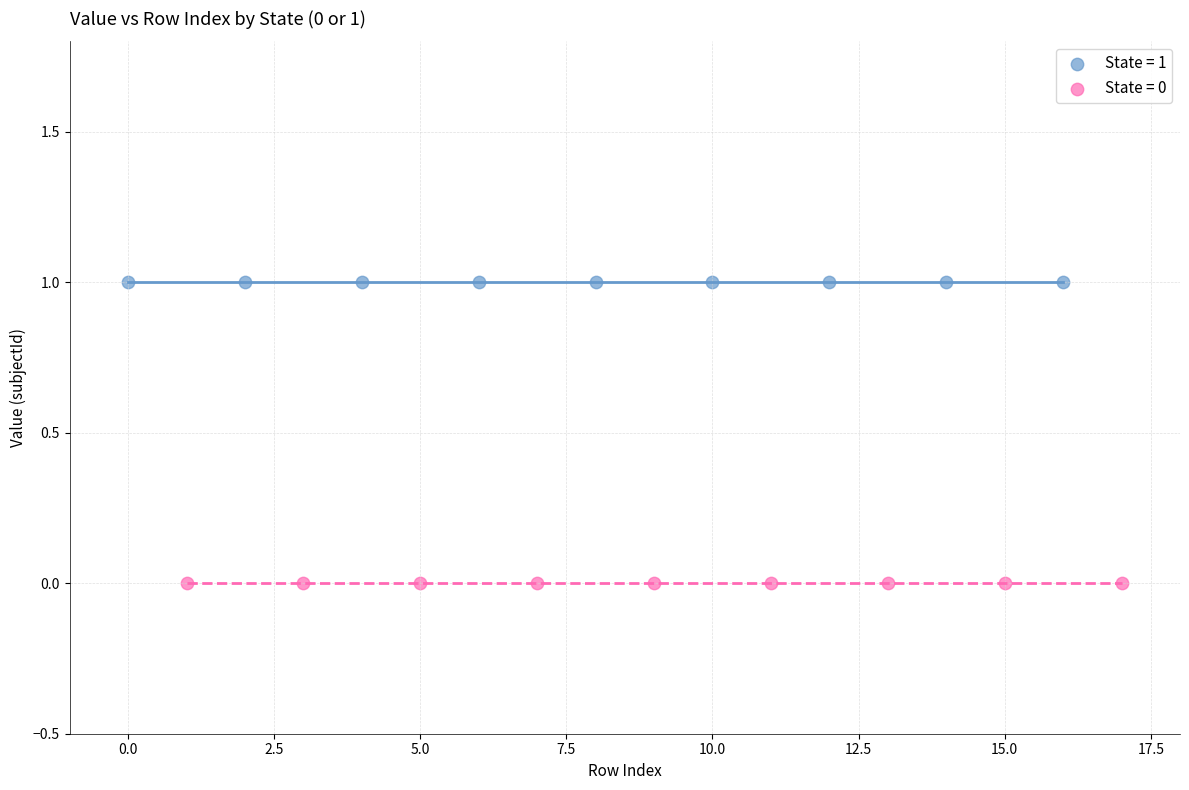

Which series contains the lowest Y value?

State = 0